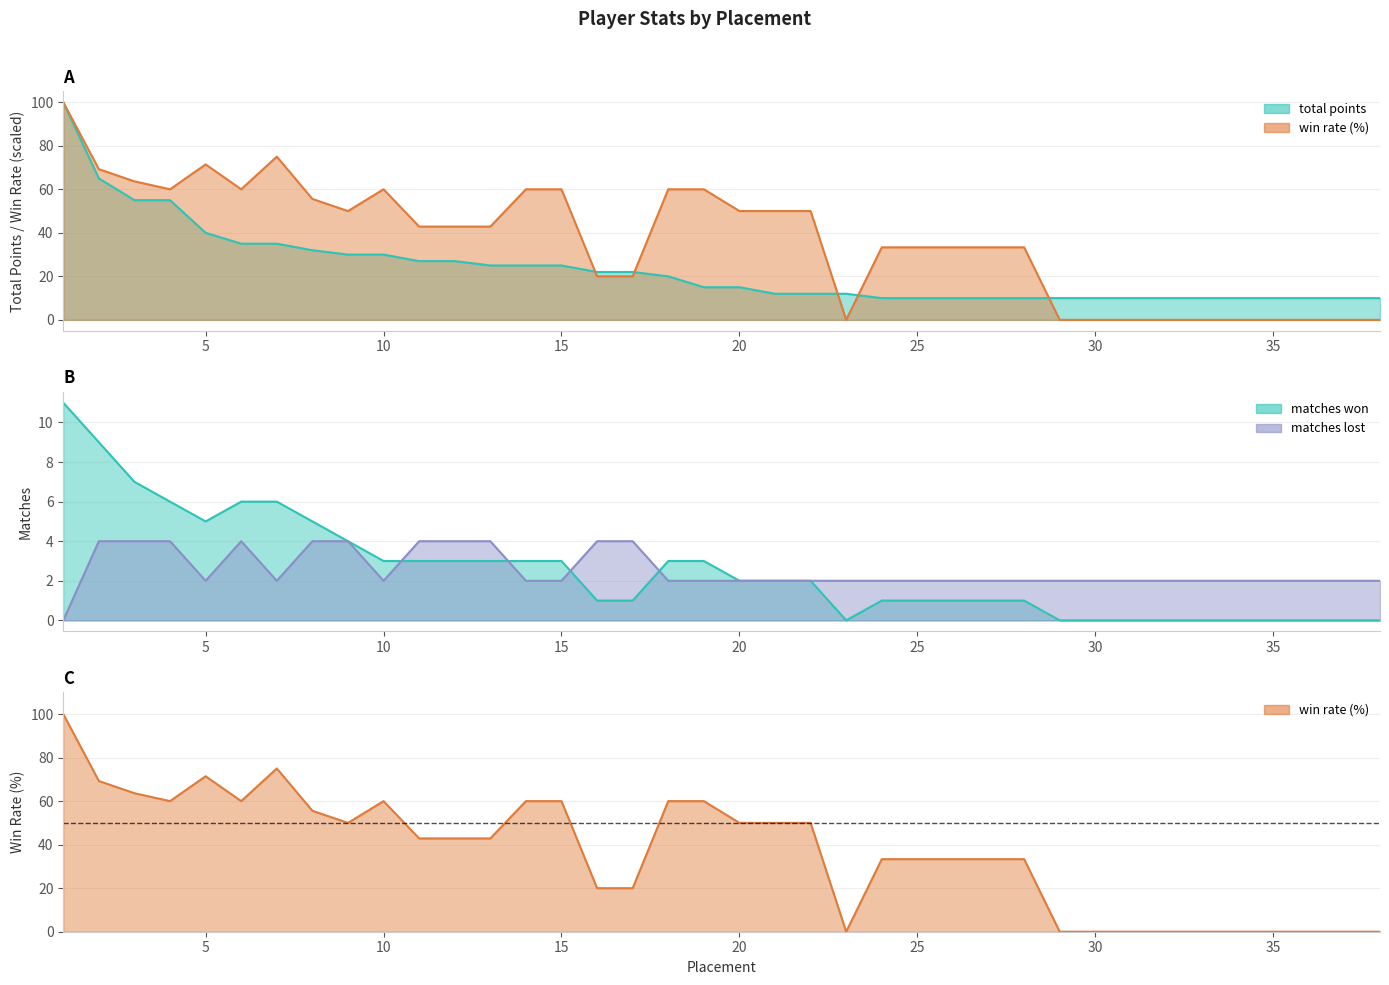

At which label does matches won first exceed 2?

1